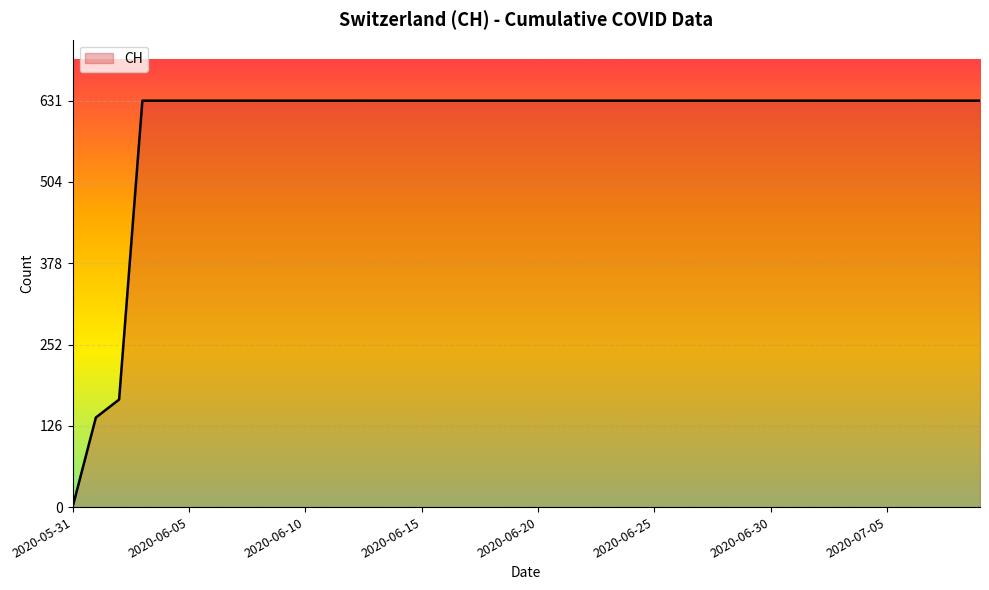

What is the difference between the maximum and minimum values?

631